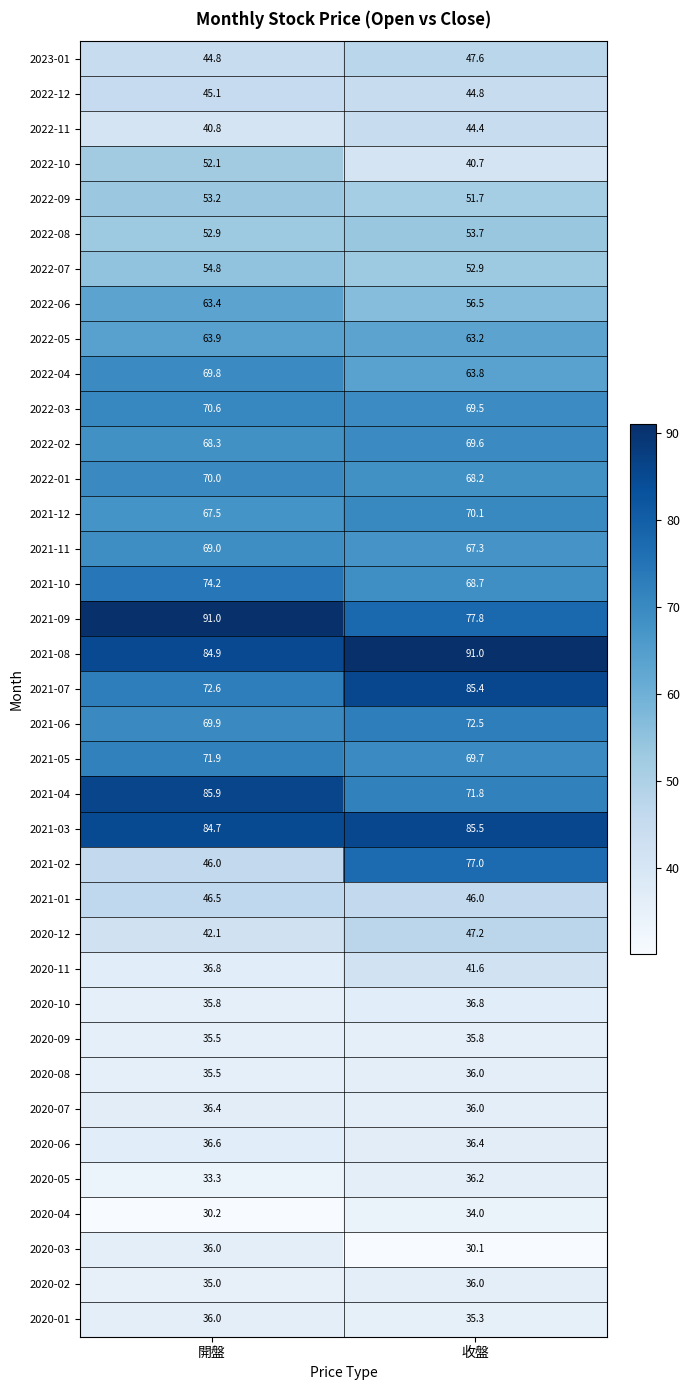

Count the number of data series in this chart.

37